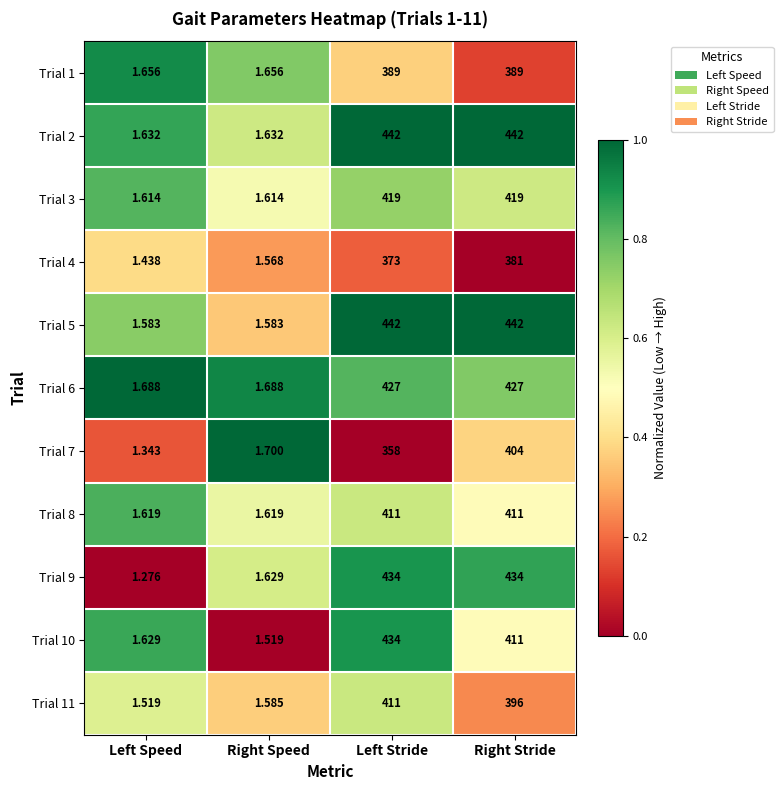

At which category is the sum across all series the highest?

Right Stride